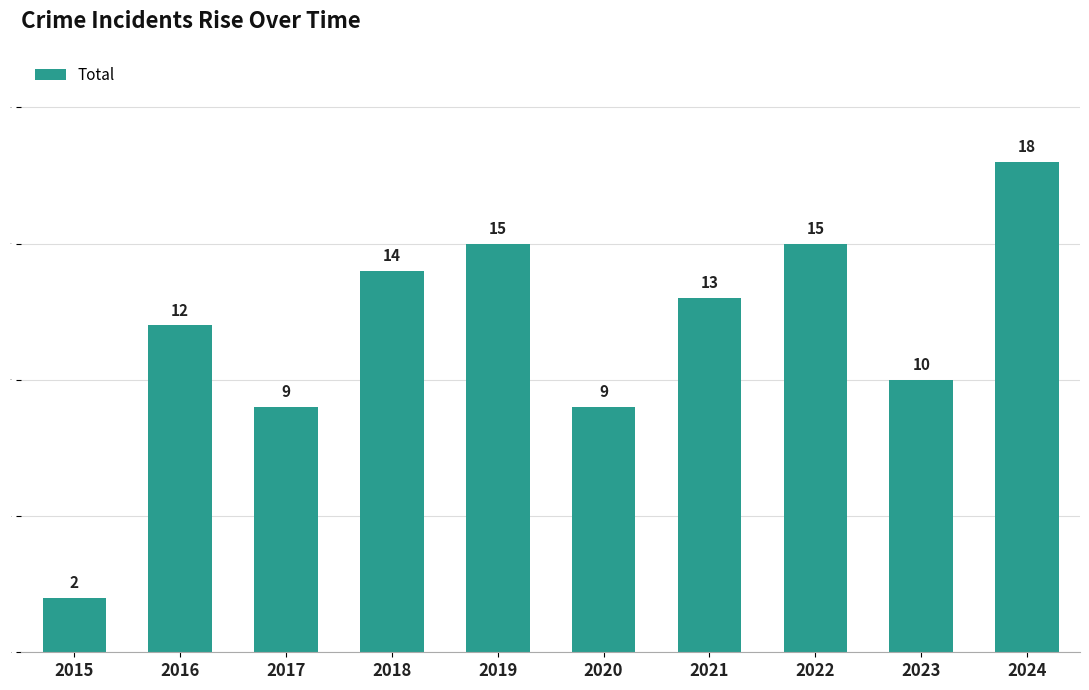

What is the ratio of the value at 2018 to the value at 2016?

1.2